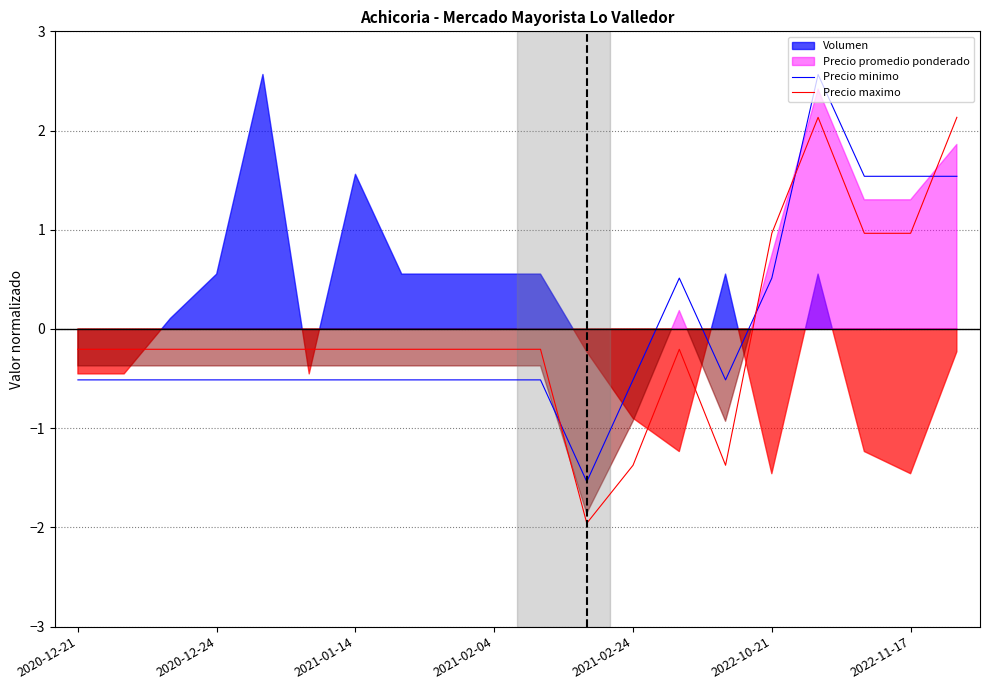

Does the chart display data point markers on the line(s)?

No